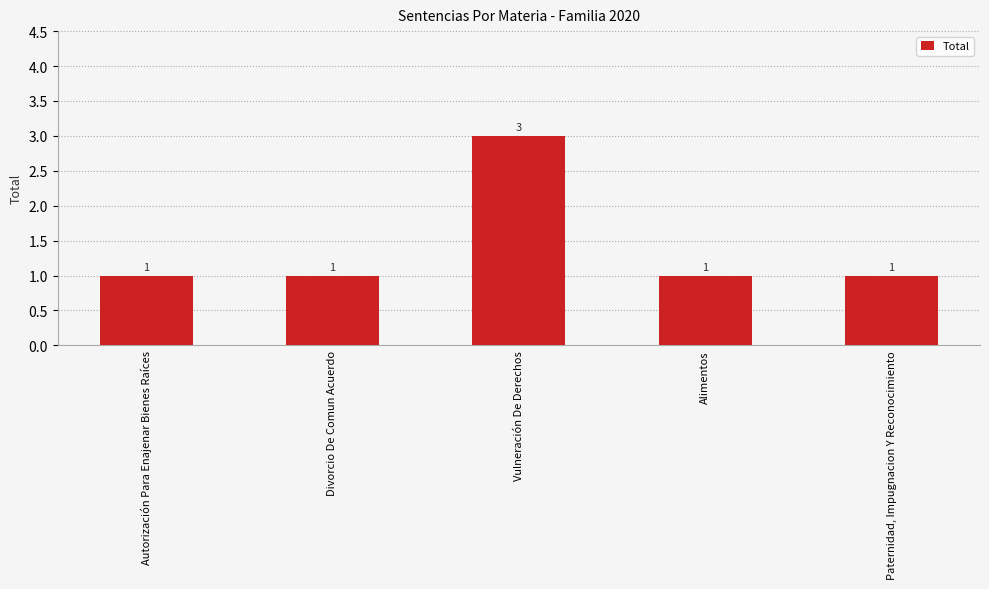

What is the greatest value displayed?

3